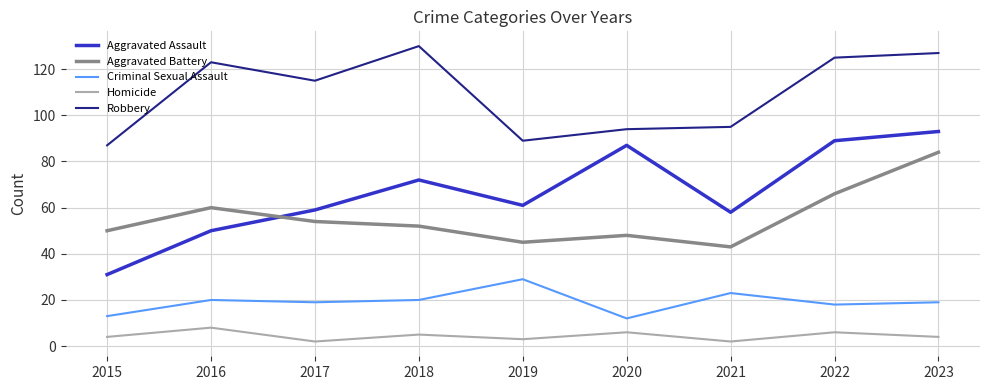

How many categories are shown in the chart?

9